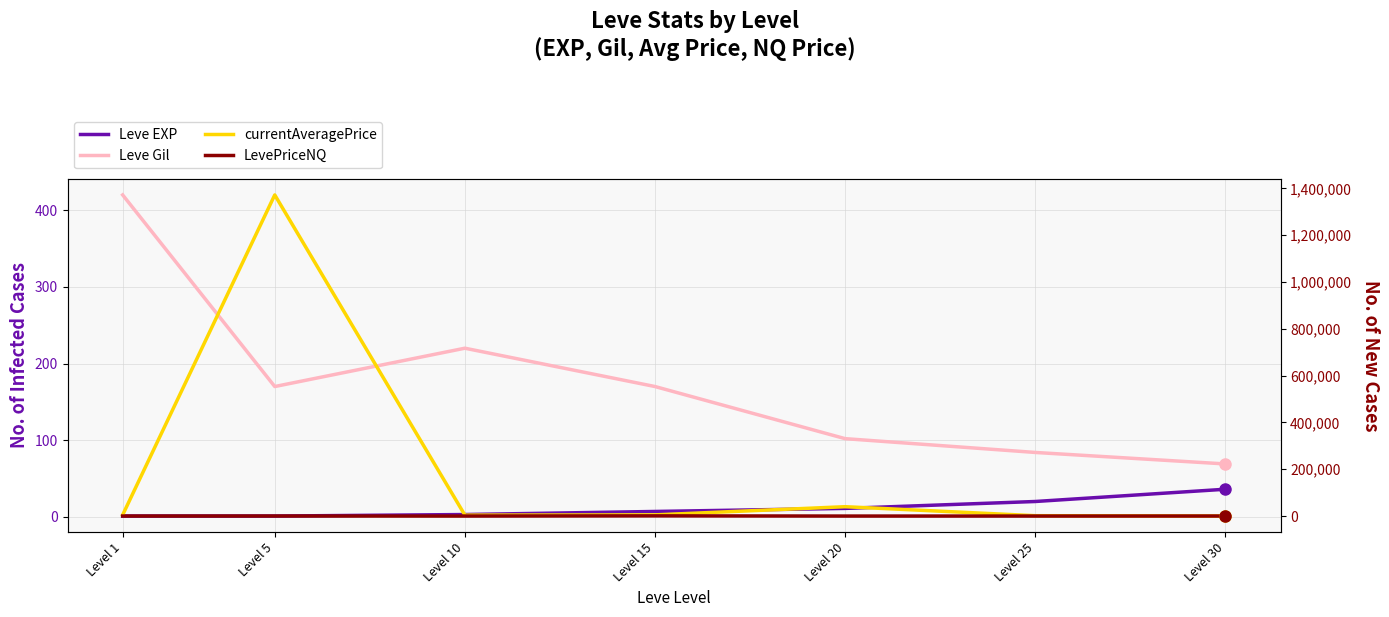

Which series has the largest total across all categories?

currentAveragePrice